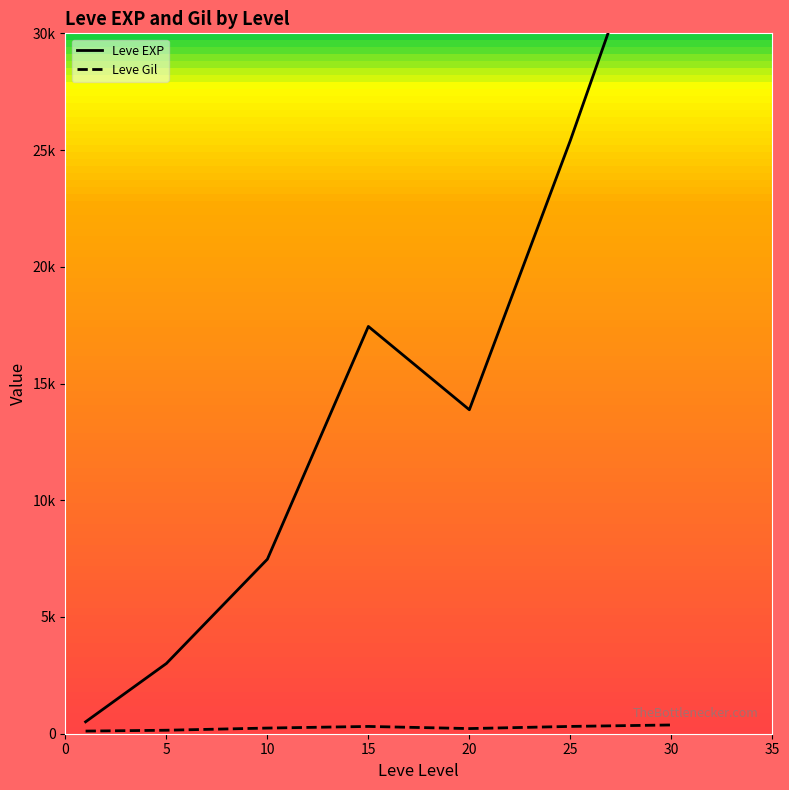

Reading right to left, extract all data points from this chart.

Leve EXP: 37715.0	25410.0	13876.7	17445.0	7475.0	3008.3	510.2
Leve Gil: 375.2	312.7	220.8	312.0	242.5	149.3	113.0